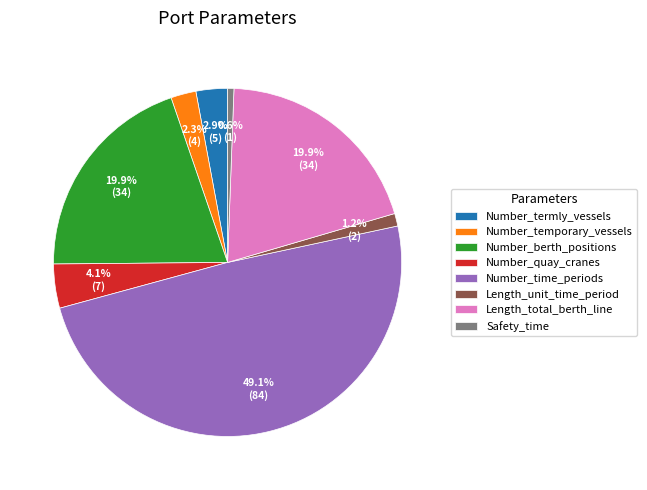

What is the largest slice in the pie chart?

Number_time_periods